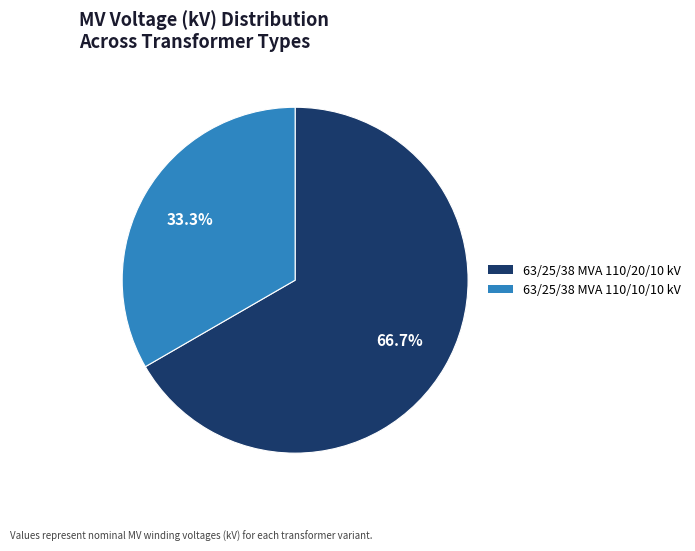

What percentage is the 63/25/38 MVA 110/10/10 kV slice, to the nearest percent?

33%